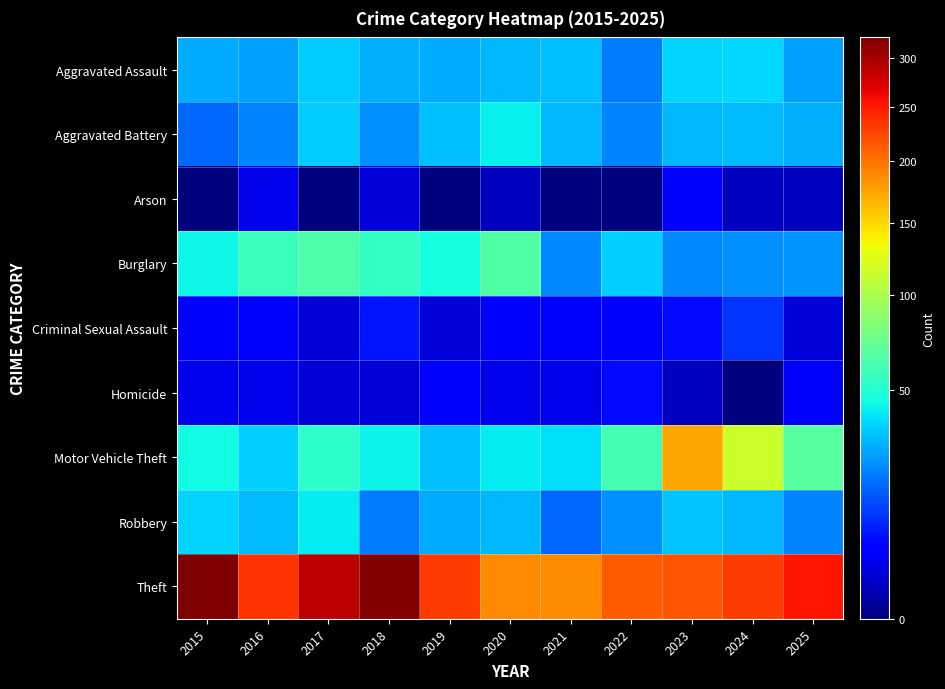

Which series has the largest range (max minus min)?

Motor Vehicle Theft